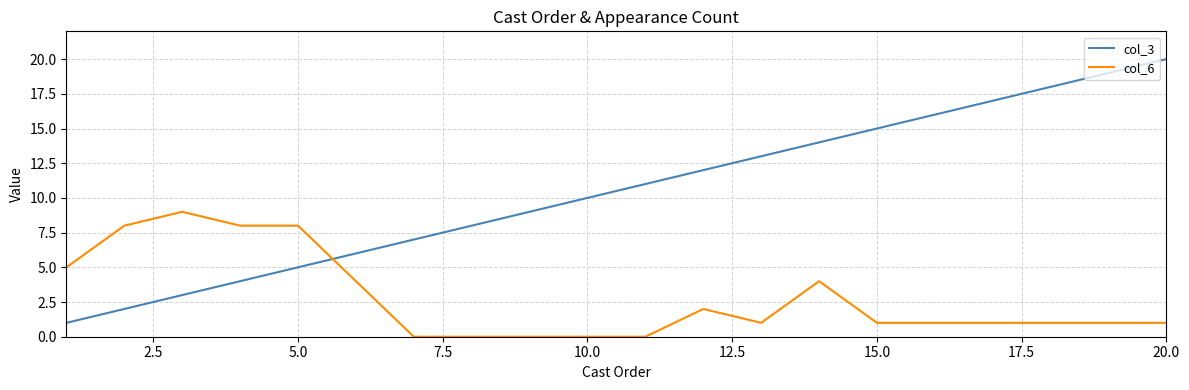

After their last crossing, which series has the higher values: col_6 or col_3?

col_3